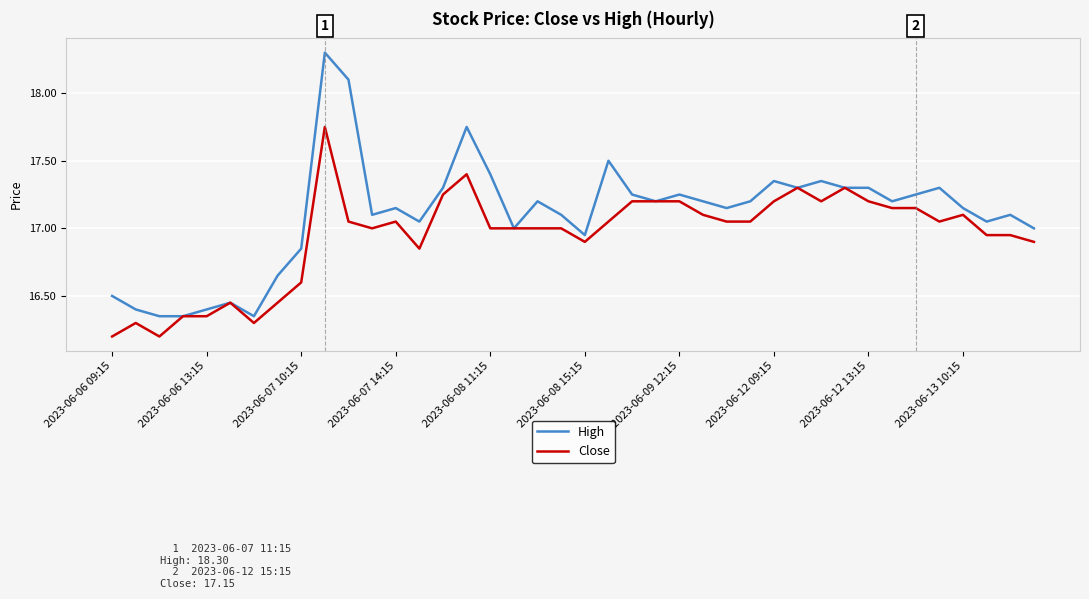

How many lines are shown in the chart?

2